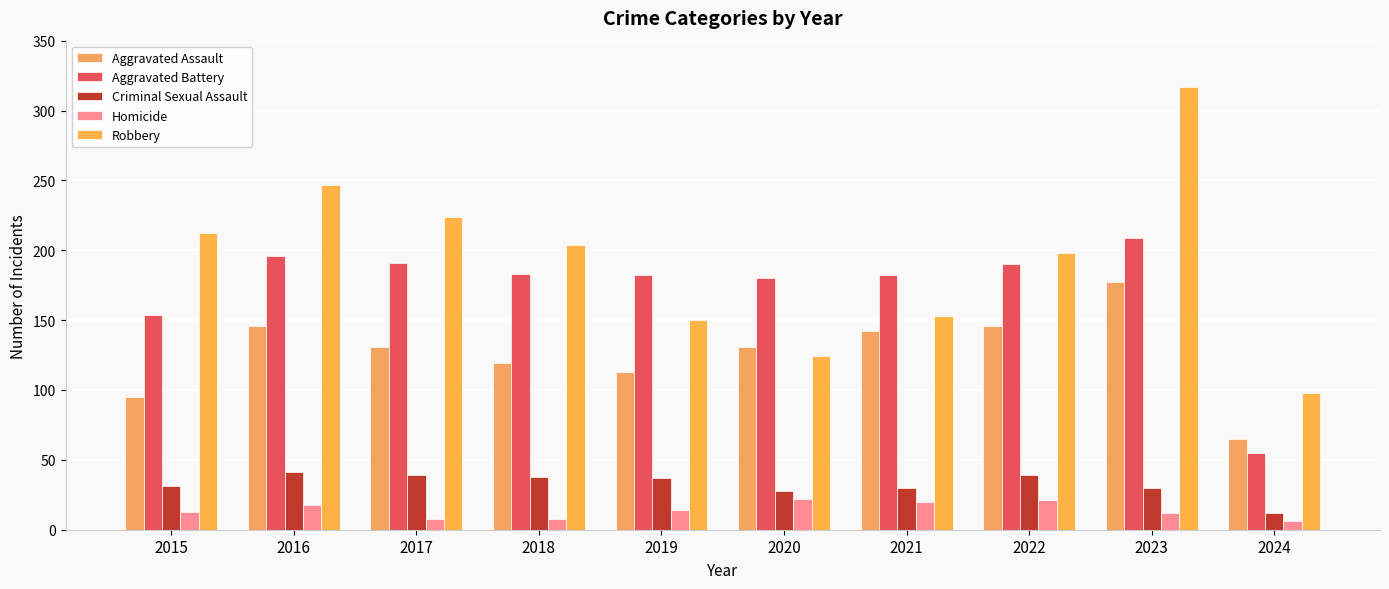

True or false: Homicide has a value of 4 at 2023.

False